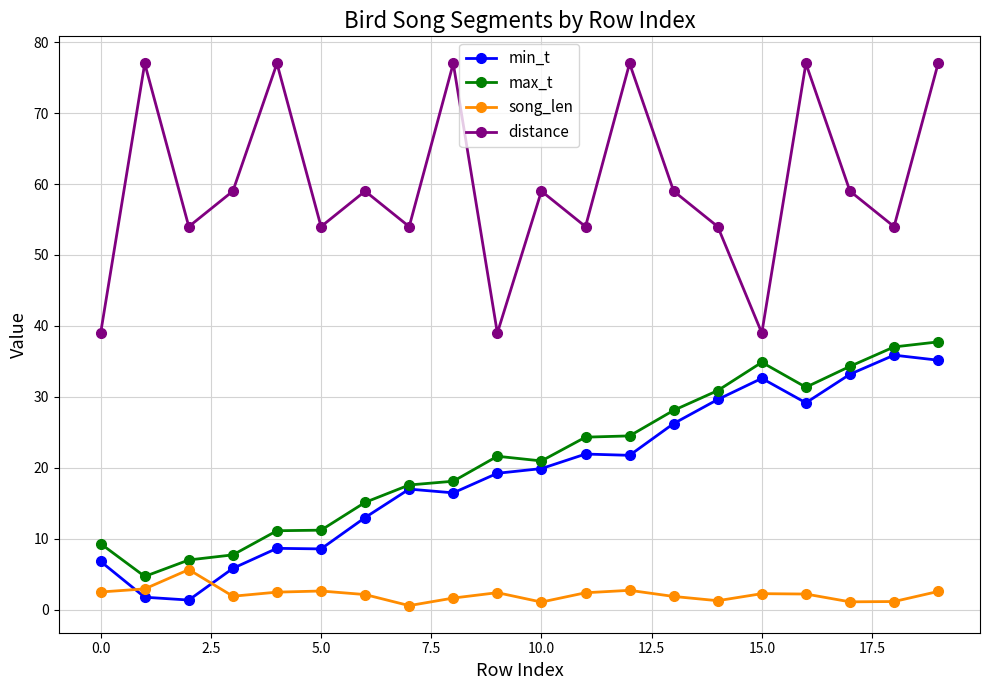

Which series has the widest spread of values?

distance